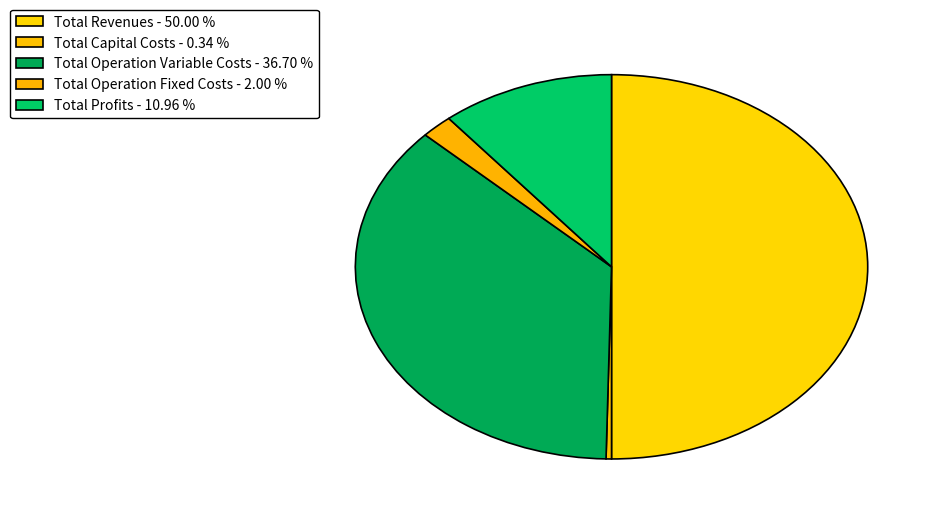

How many slices are in this pie chart?

5